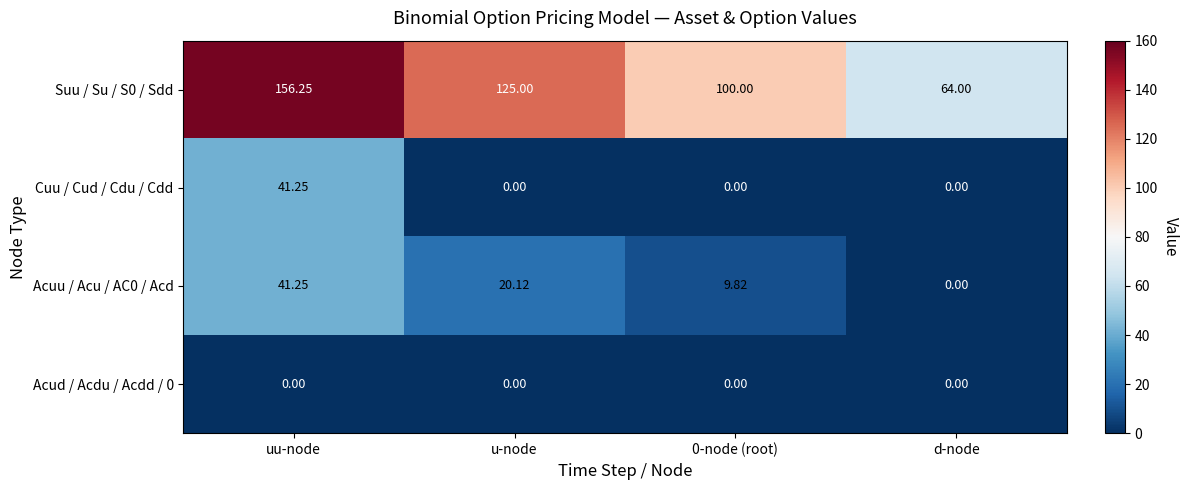

Count the number of categories in the chart.

4